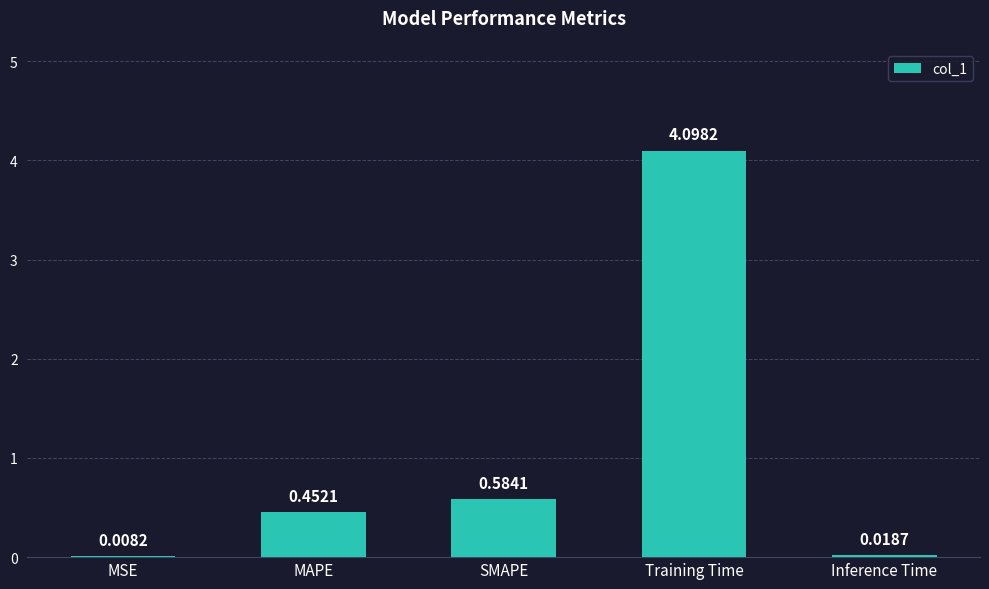

What is the sum of the values at MSE and Training Time?

4.1